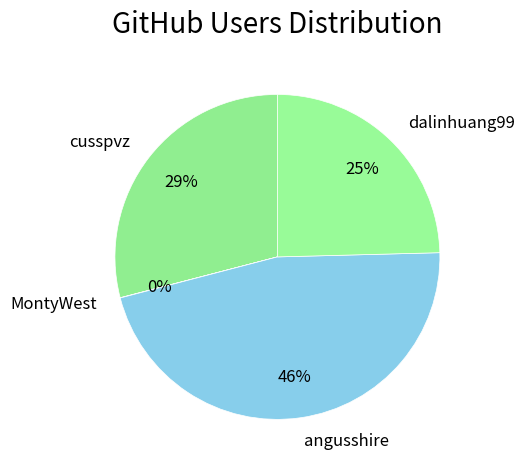

True or false: cusspvz accounts for 29% of the total.

True